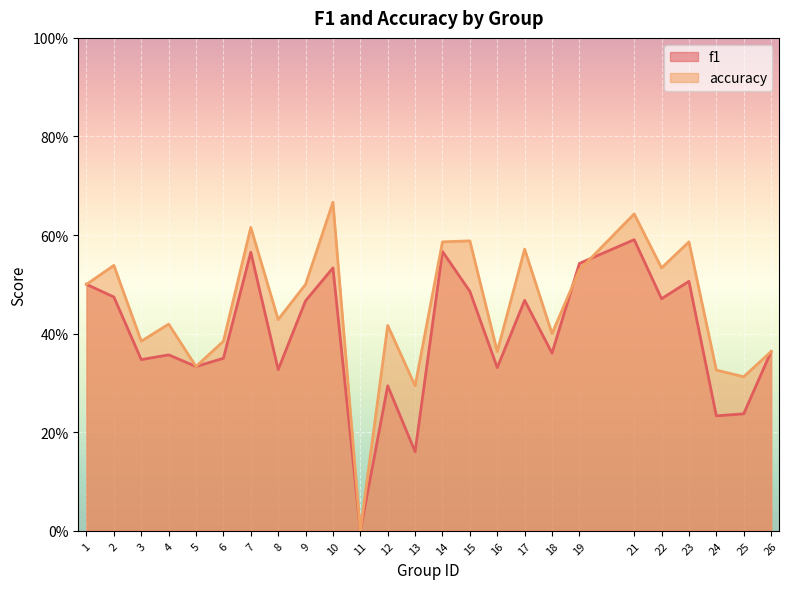

At 16, list the series in order from smallest to largest.

f1, accuracy